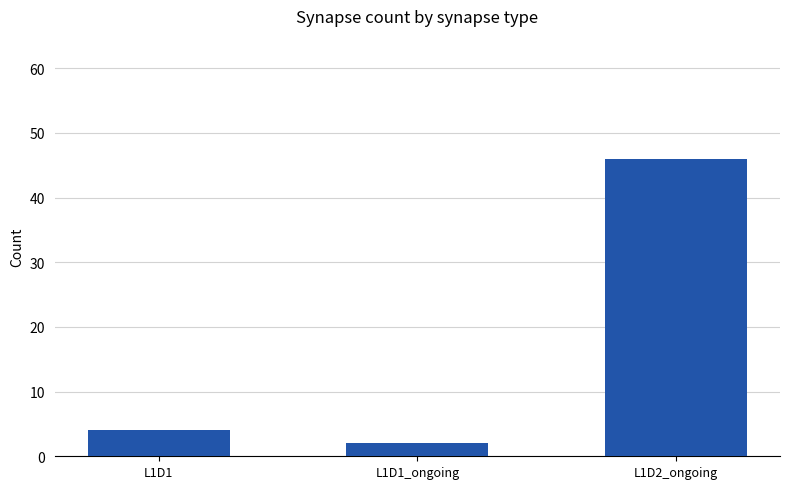

List the labels in order of value, largest first.

L1D2_ongoing, L1D1, L1D1_ongoing